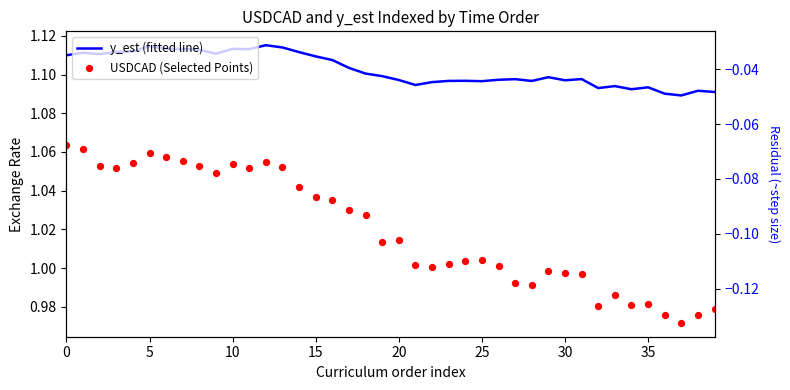

Which series has the largest Y range (max minus min)?

USDCAD (Selected Points)